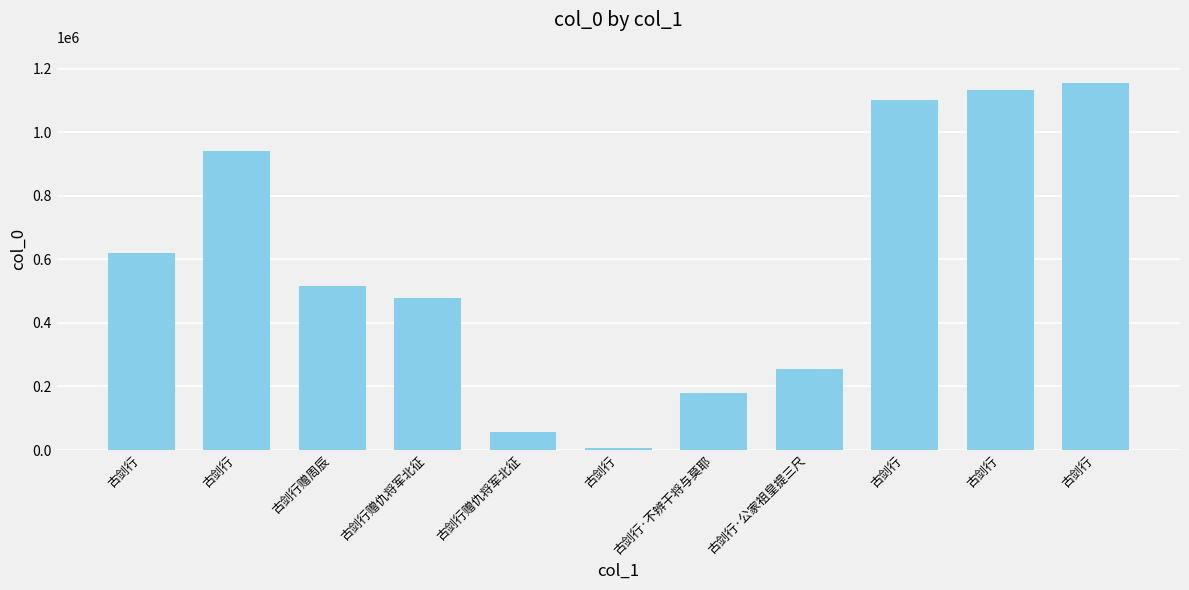

How many series are shown in this chart?

1